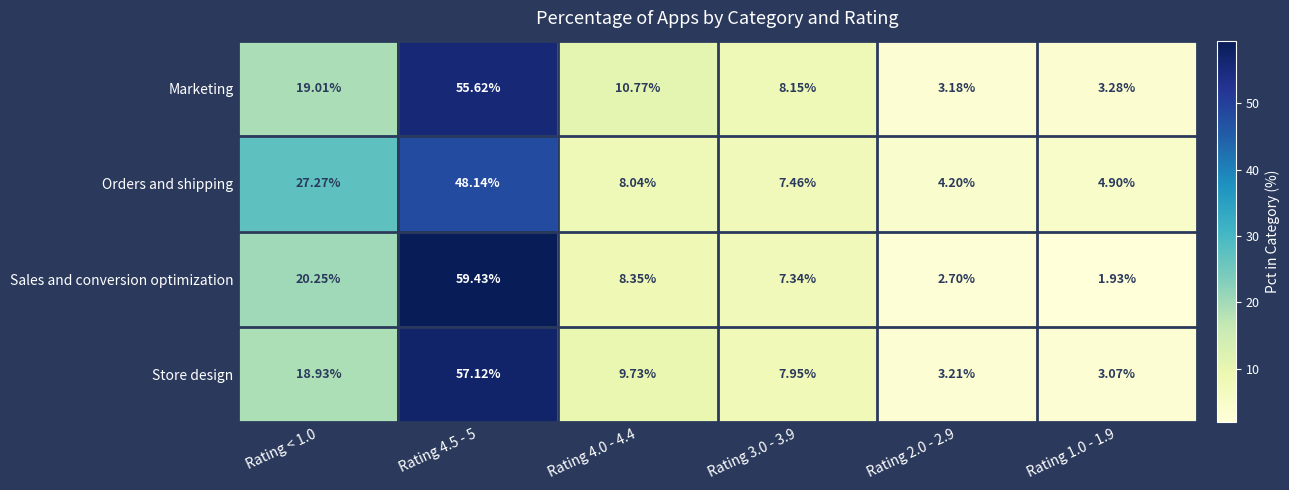

Which series has the widest spread of values?

Sales and conversion optimization